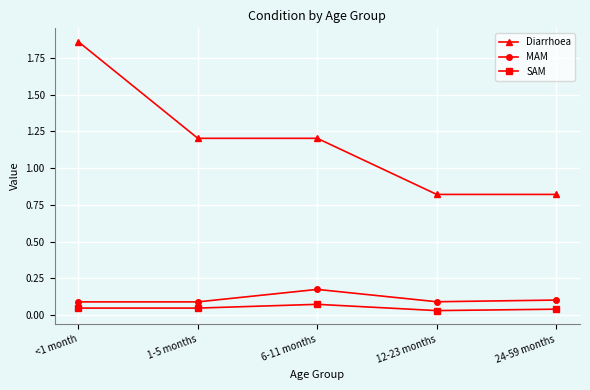

True or false: Diarrhoea and SAM cross at least once.

False